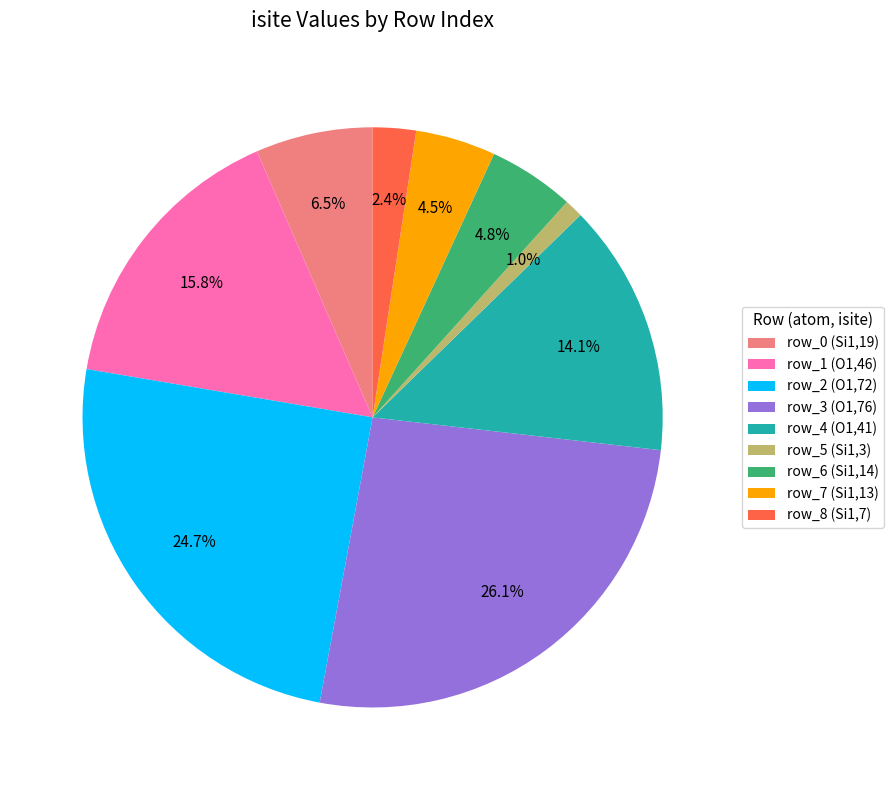

To the nearest percent, what percentage of the pie is row_8?

2%